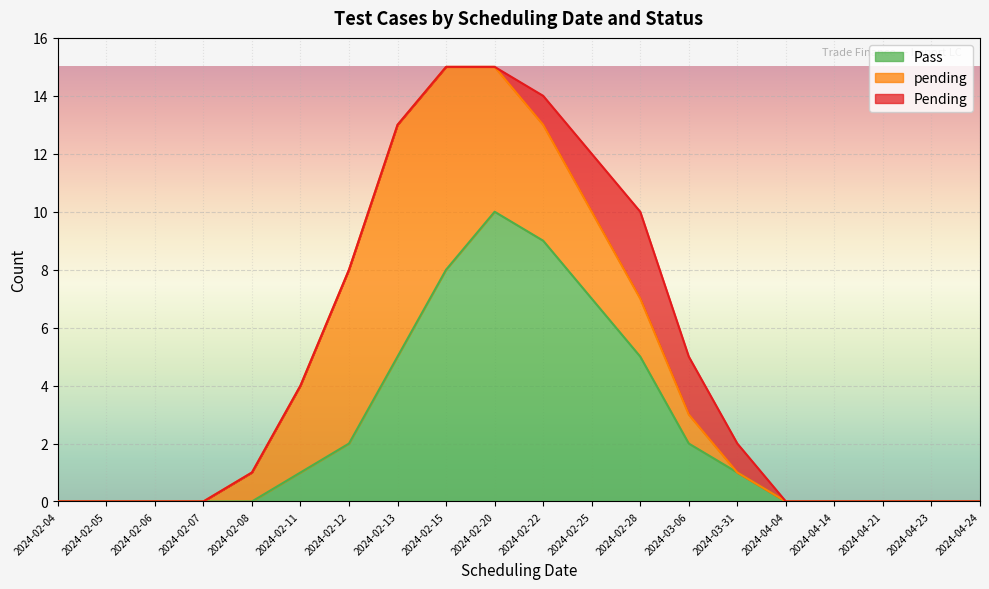

The Pending series shows -1 at 2024-02-05. True or false?

False